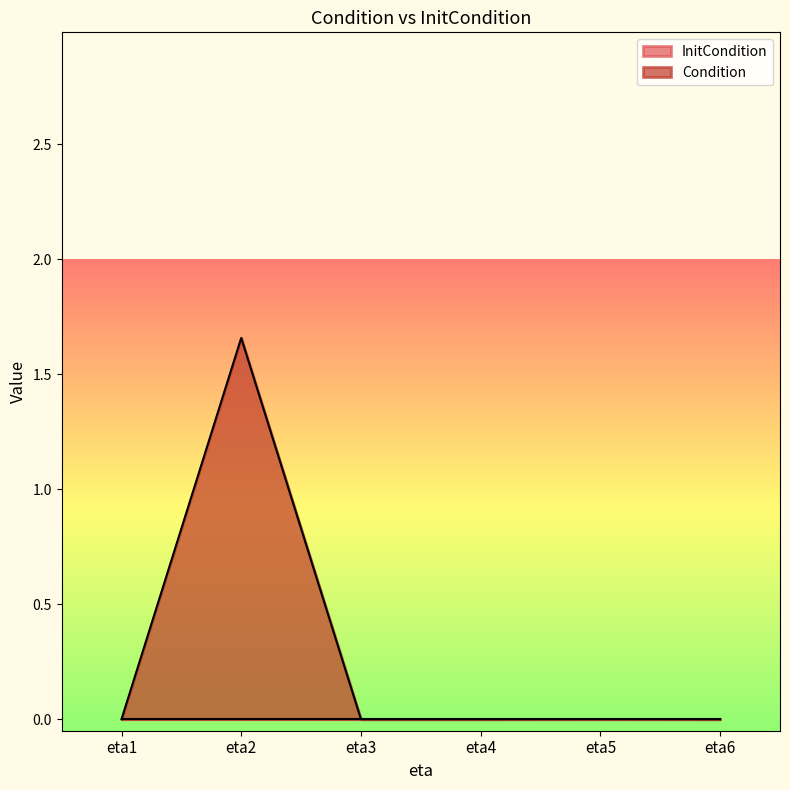

Count the number of data series in this chart.

2